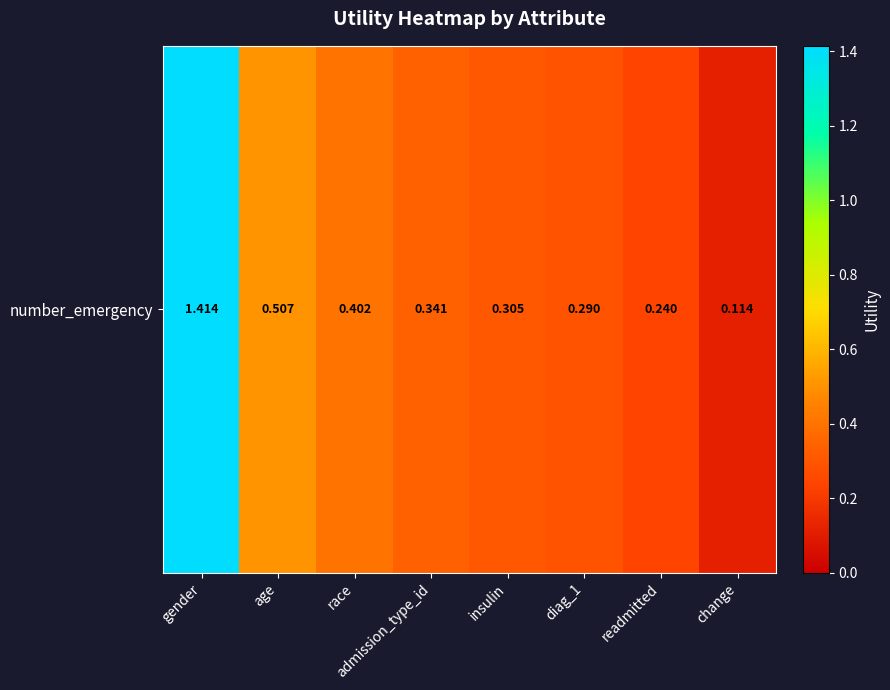

What is the maximum value shown in the chart?

1.4